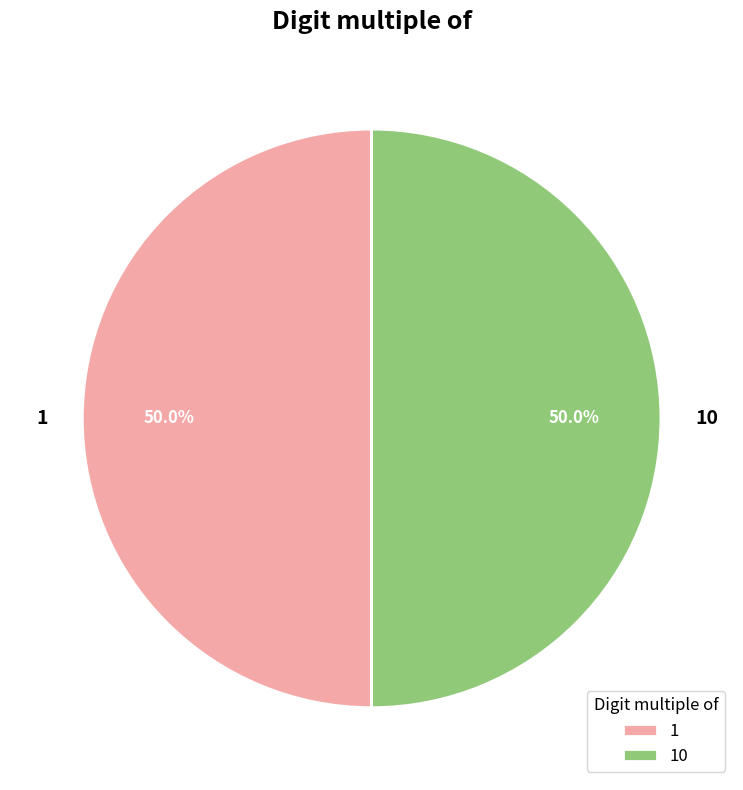

Combined, do 10 and 1 account for over 50%?

Yes